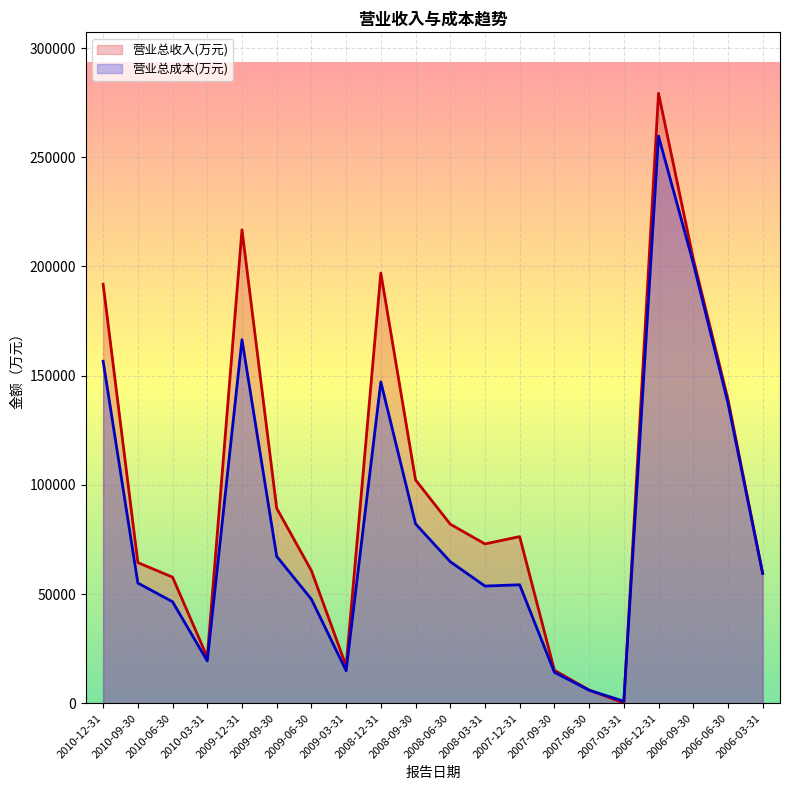

What is the average value of the 营业总成本(万元) series?

82760